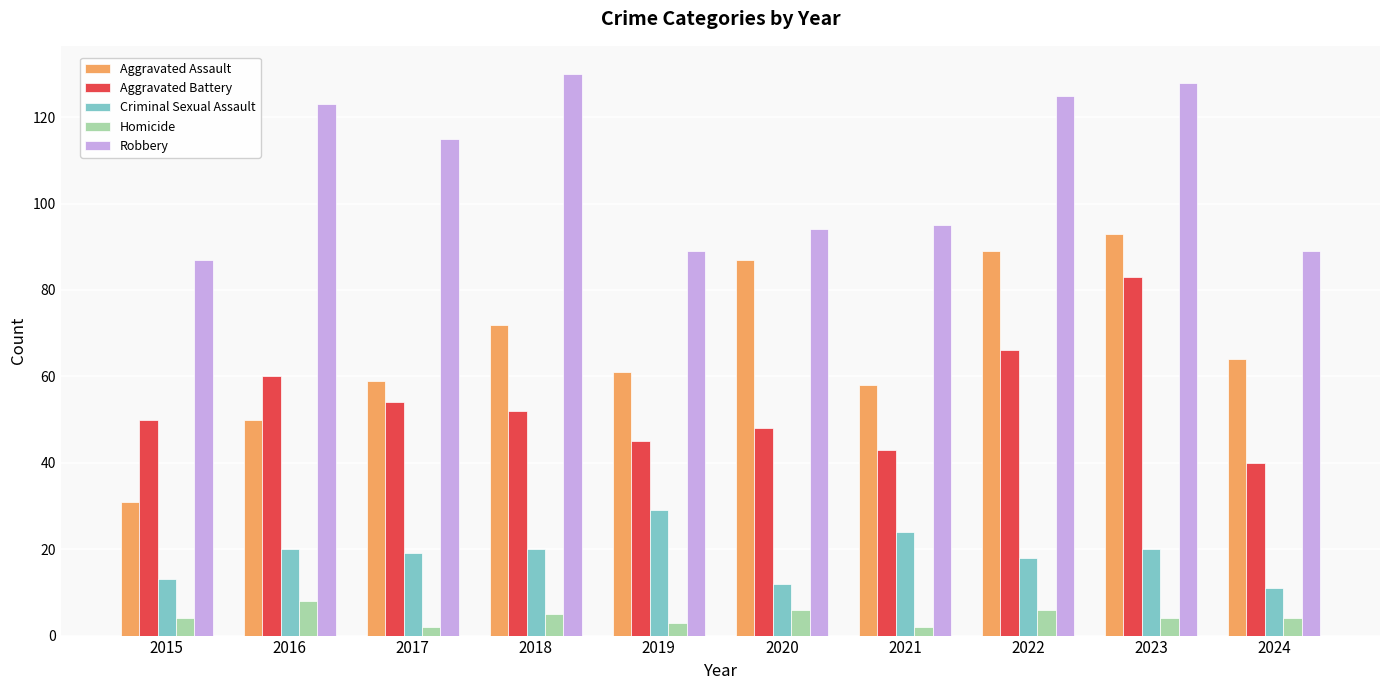

The value of Aggravated Assault at 2016 is 50. True or false?

True